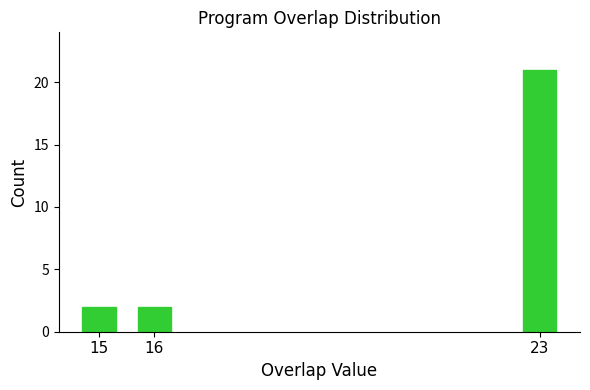

Reading left to right, transcribe all the data shown in this chart.

15=2	16=2	23=21